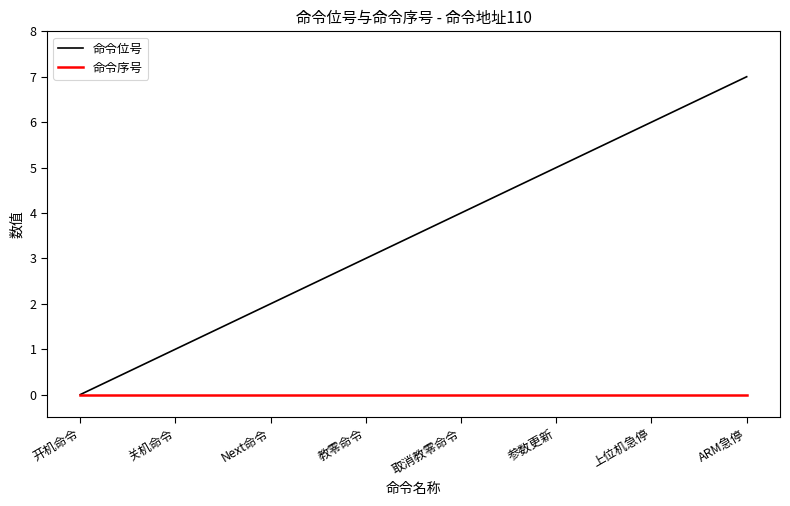

What are all the series names shown in the legend?

命令位号, 命令序号